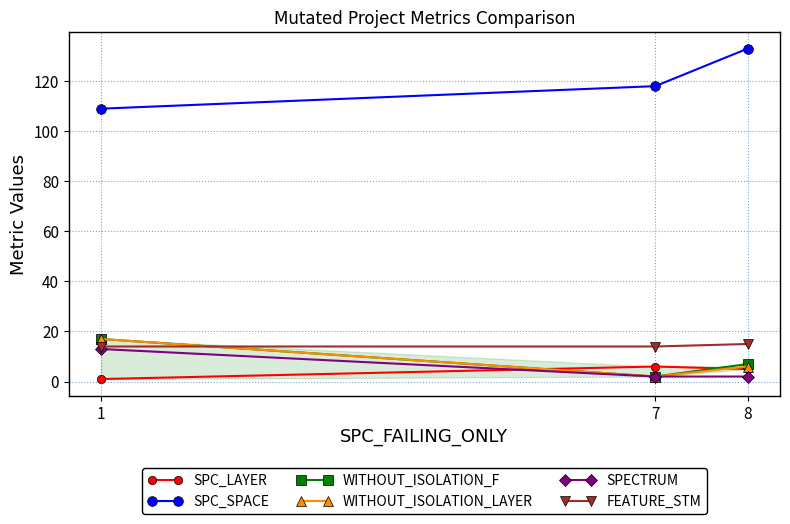

What is the sum of the WITHOUT_ISOLATION_F values at 1 and 8?

24